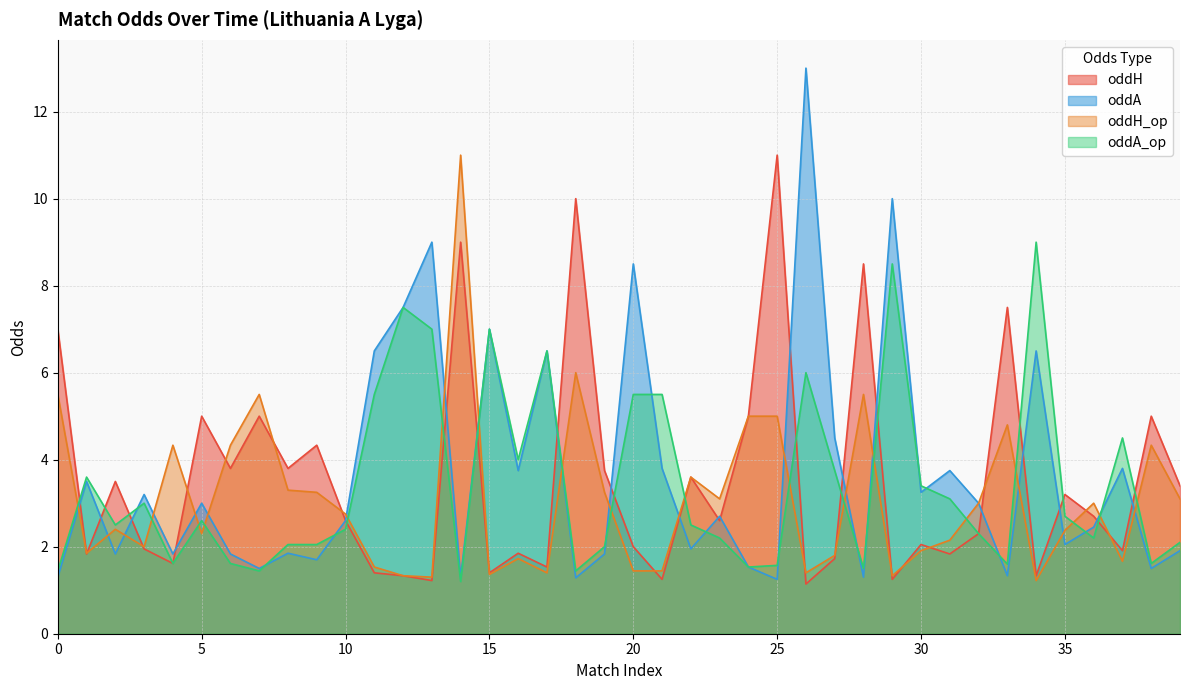

How many interior local peaks does the oddA_op series have?

10